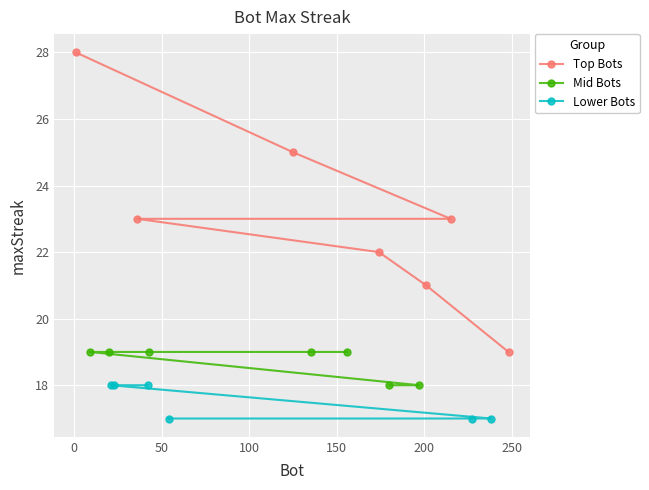

List the labels in order of value, largest first.

1, 125, 215, 36, 174, 201, 248, 156, 135, 43, 20, 9, 197, 180, 42, 23, 21, 238, 227, 54